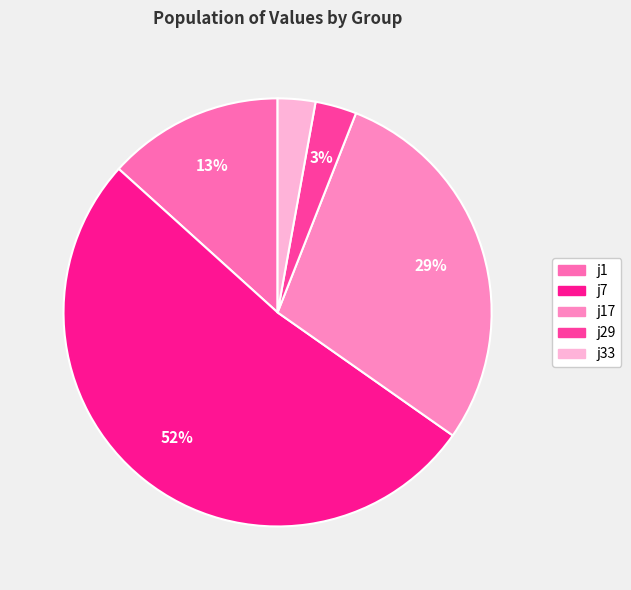

What is the total percentage of j1 and j7?

65.3%